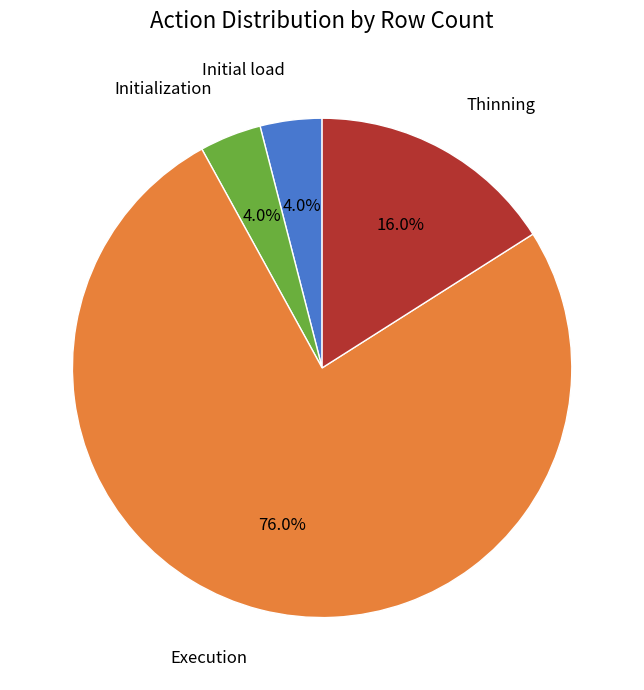

Count the number of slices in the pie.

4